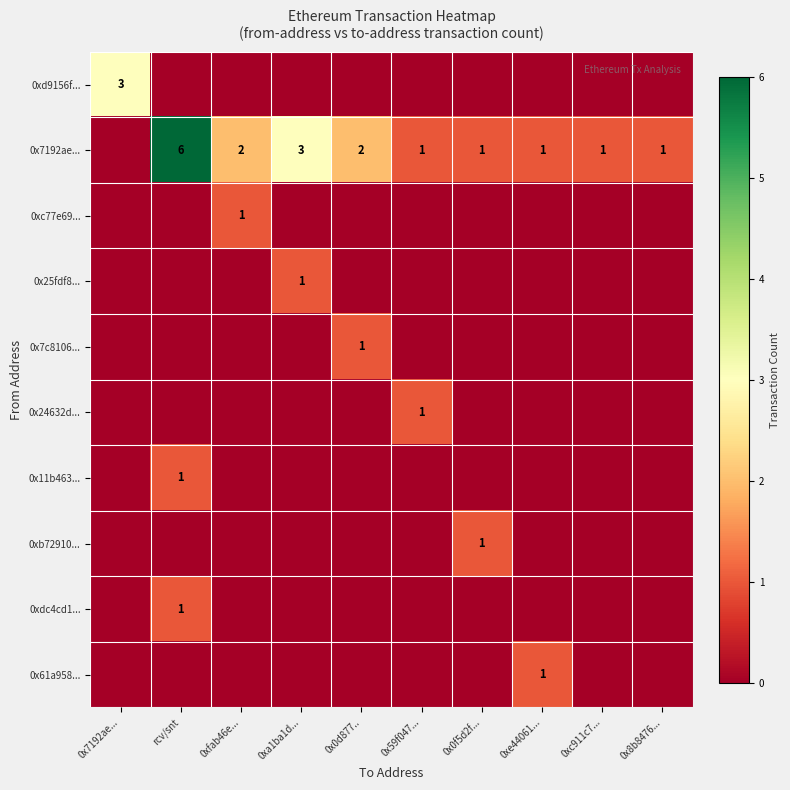

The 0x25fdf8... series shows 2 at 0xa1ba1d.... True or false?

False